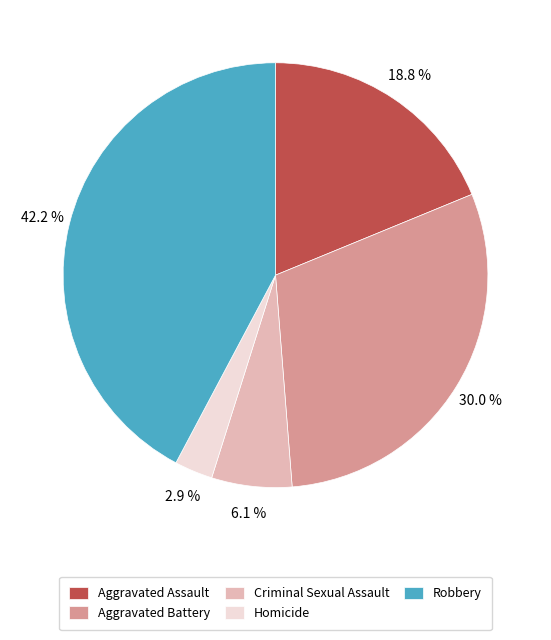

The Criminal Sexual Assault slice represents 16% of the pie. True or false?

False